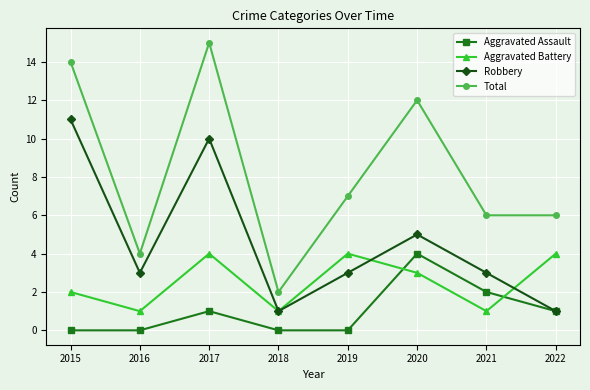

Read the Aggravated Battery value at 2022.

4